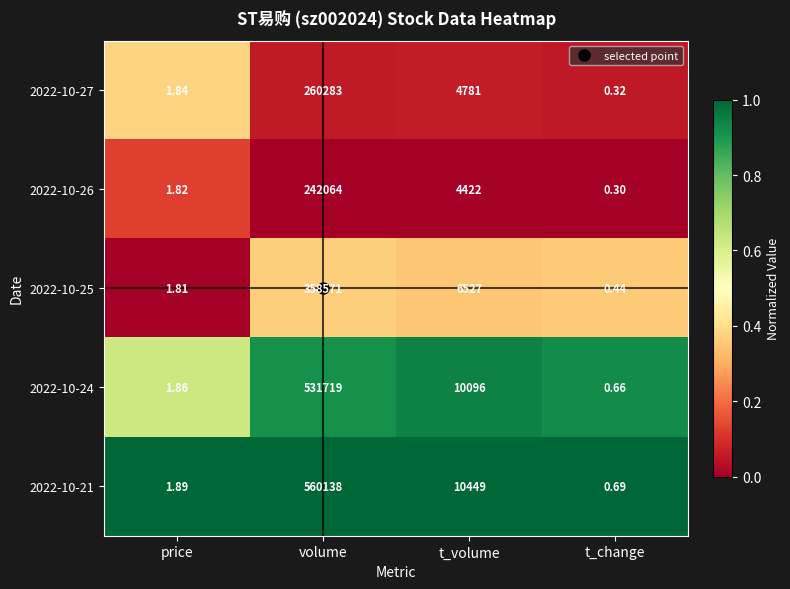

Which category has the highest value across all series?

volume